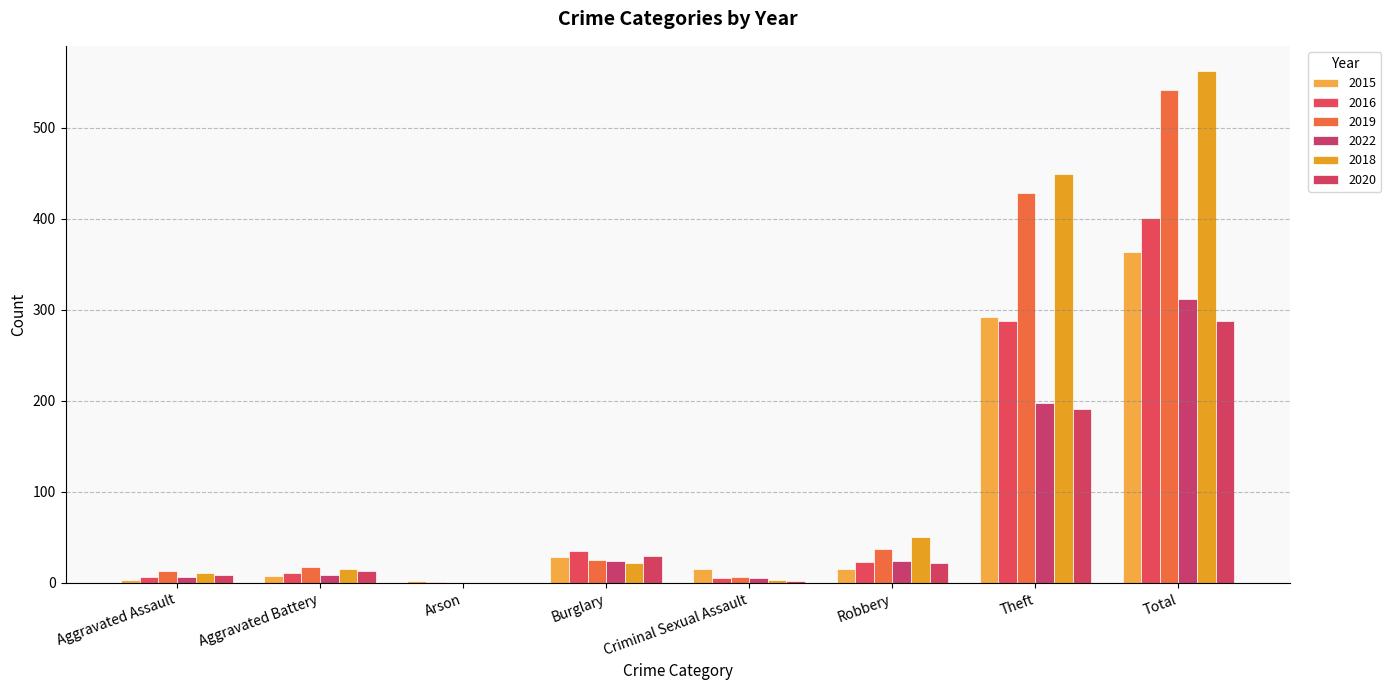

How many positive values does the 2018 series have?

7